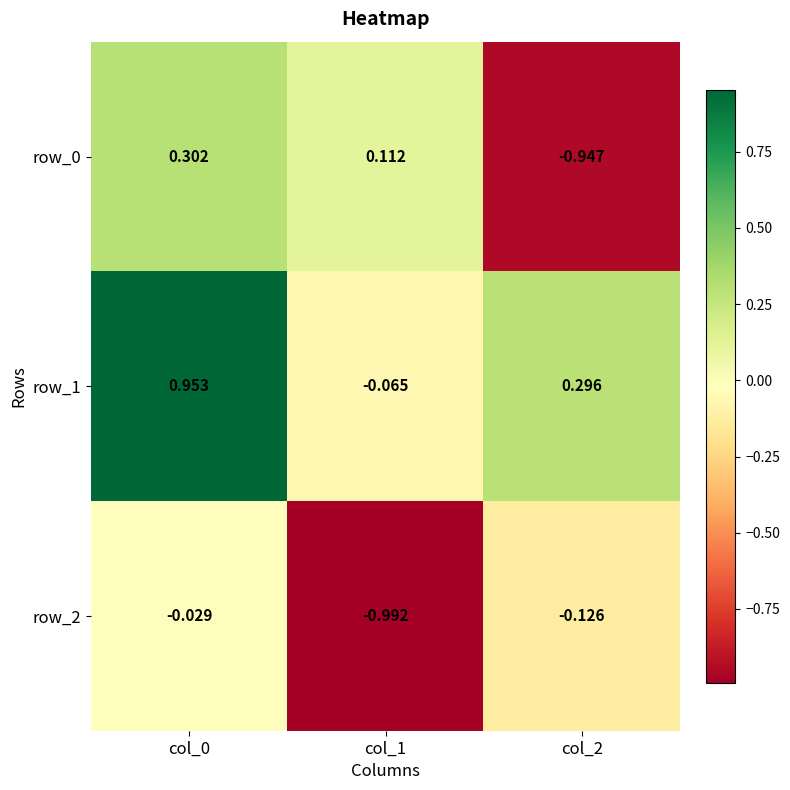

Is the value of row_0 at col_1 greater than the value of row_1 at col_0?

No